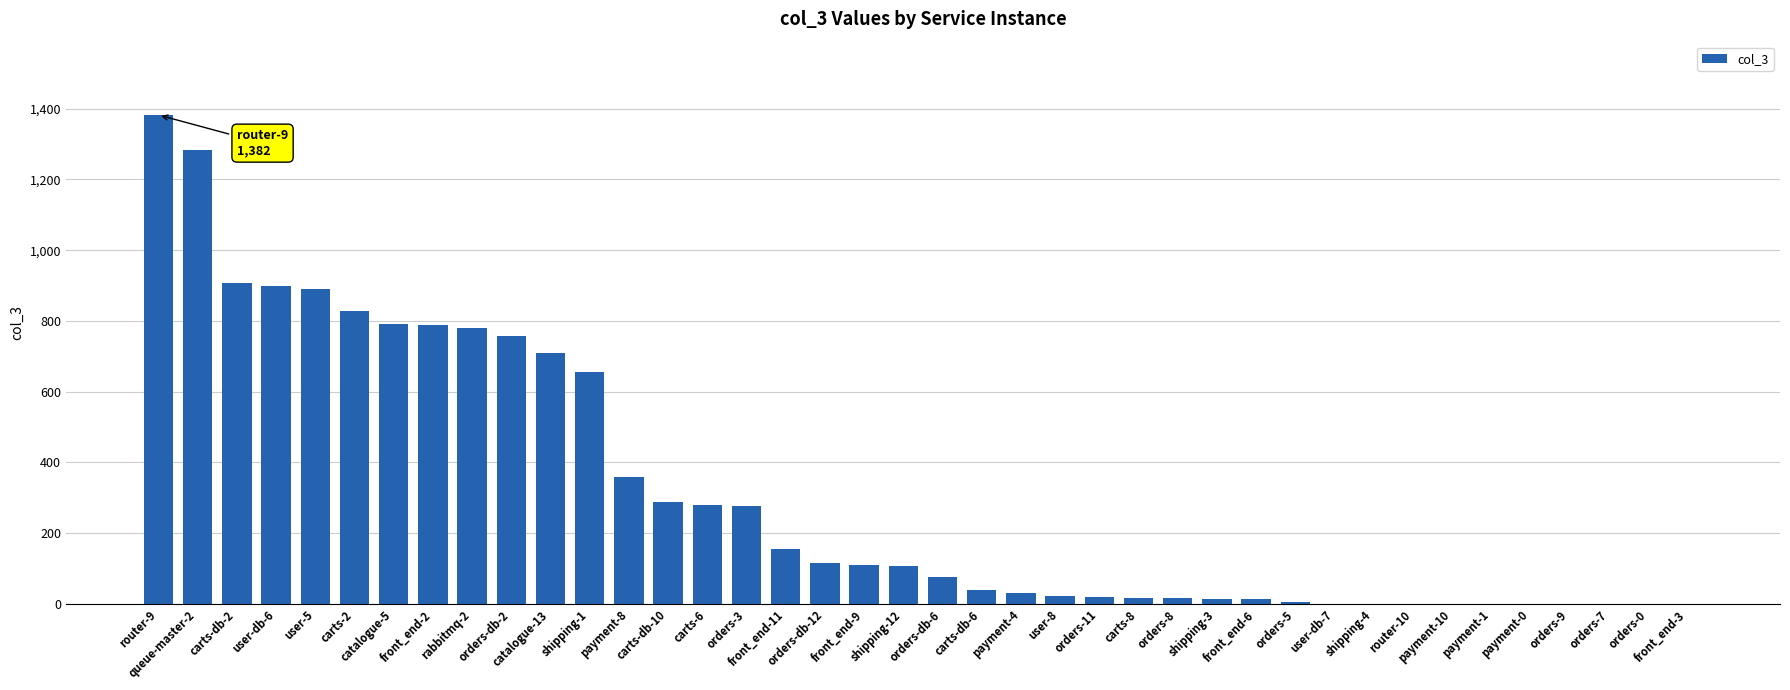

What is the difference between the values at carts-db-10 and orders-3?

11